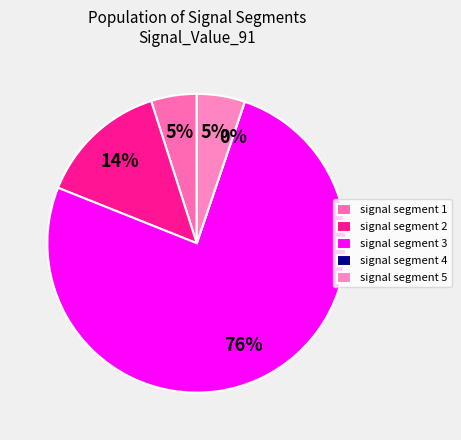

Does signal segment 3 account for over 50% of the chart?

Yes